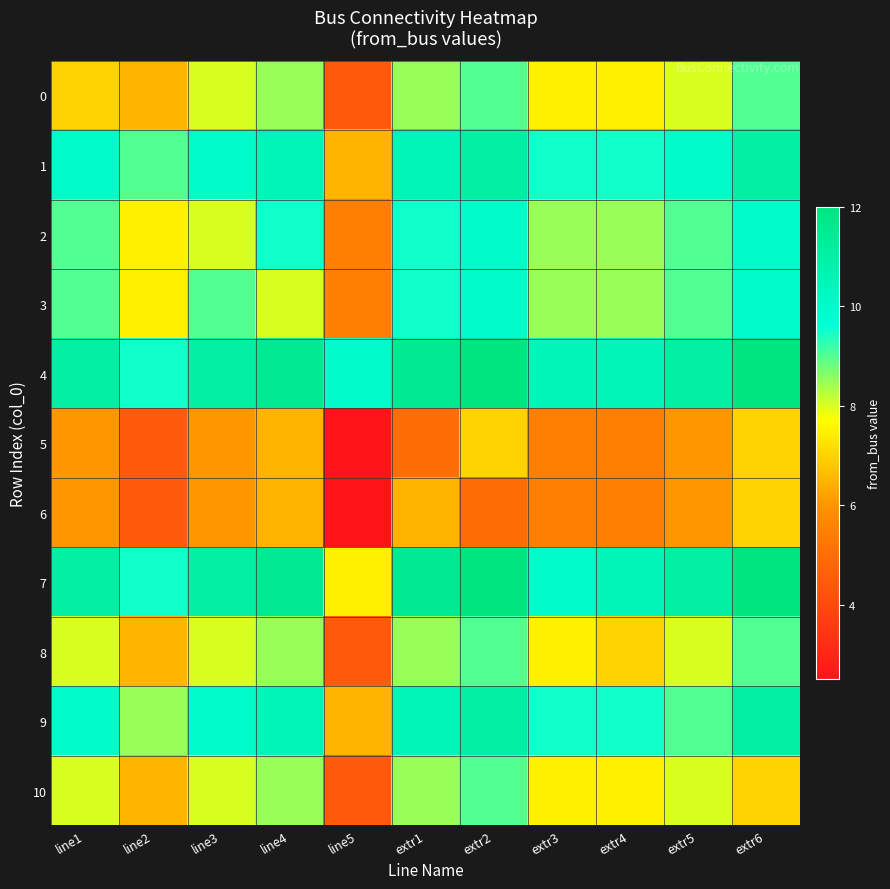

Rank the series by their maximum value, from highest to lowest.

4, 7, 1, 9, 2, 3, 0, 8, 10, 5, 6